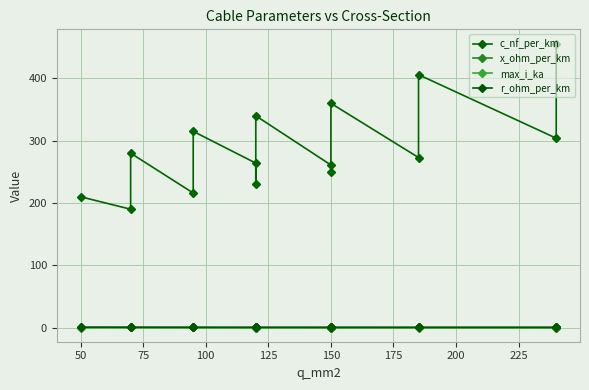

What is the maximum value shown in the chart?

456.0